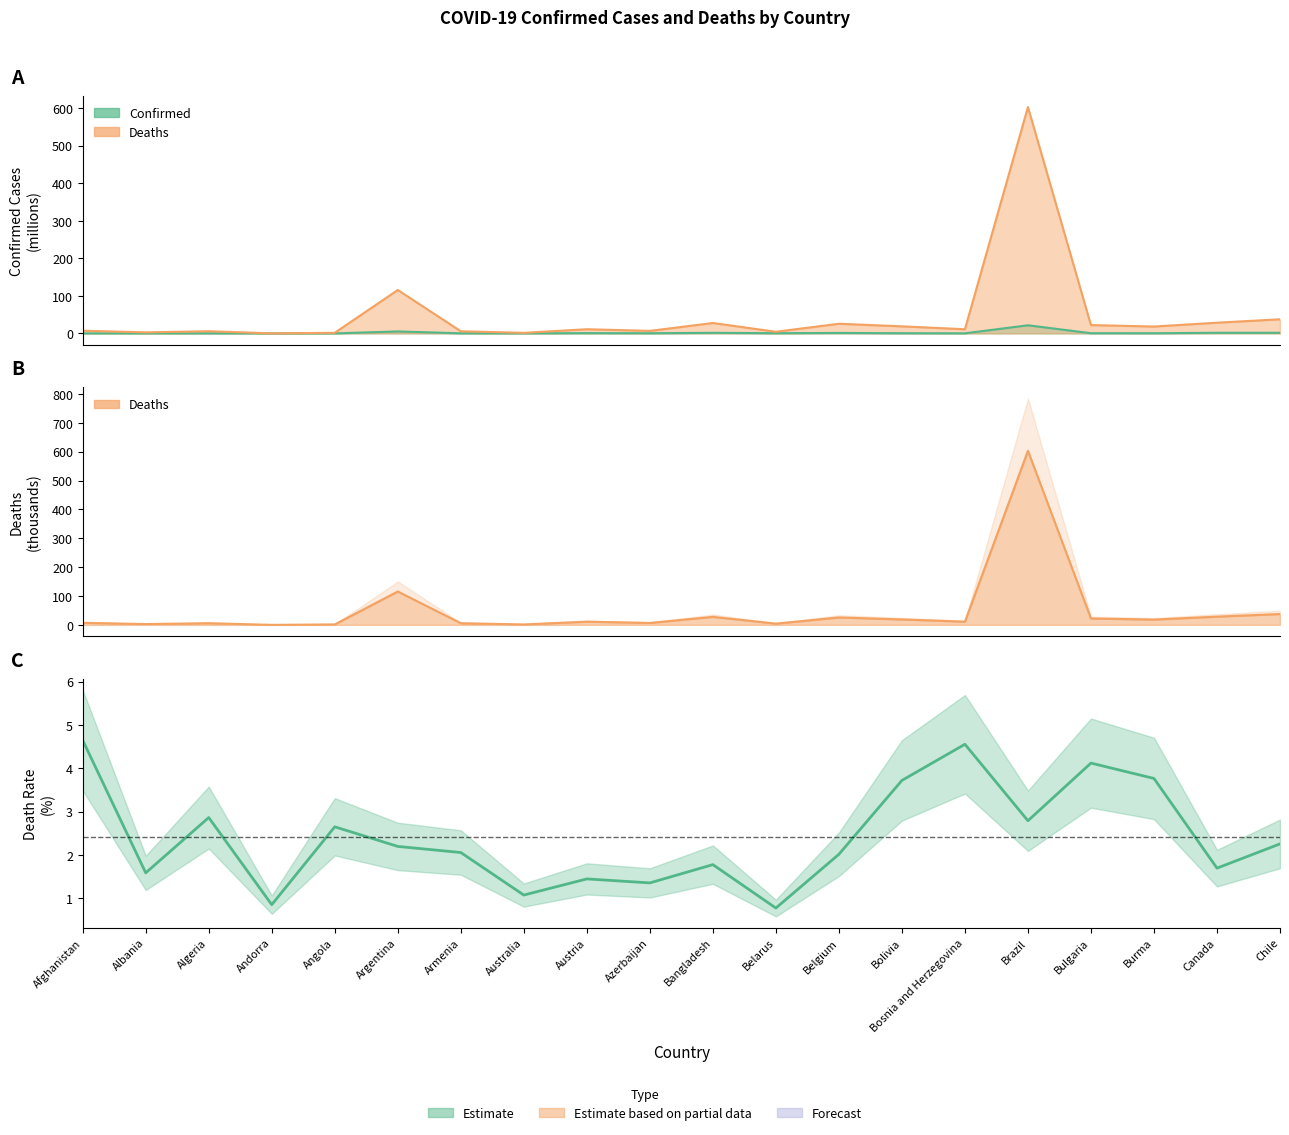

Rank the categories by value from highest to lowest.

Afghanistan, Bosnia and Herzegovina, Bulgaria, Burma, Bolivia, Algeria, Brazil, Angola, Chile, Argentina, Armenia, Belgium, Bangladesh, Canada, Albania, Austria, Azerbaijan, Australia, Andorra, Belarus